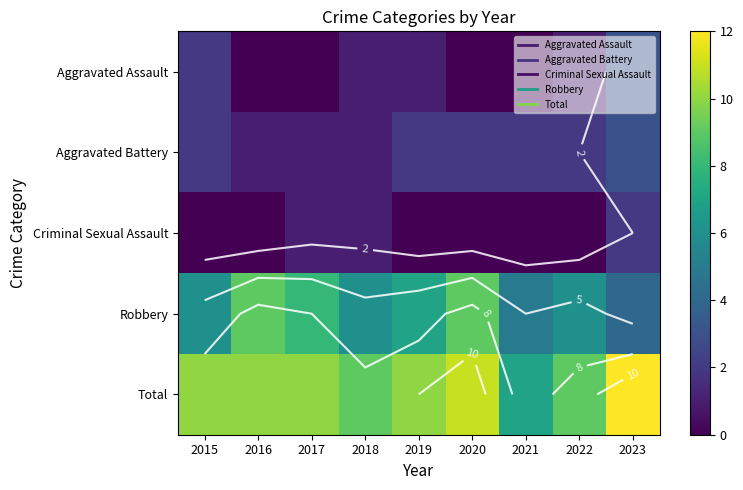

How many values in Criminal Sexual Assault are above zero?

3